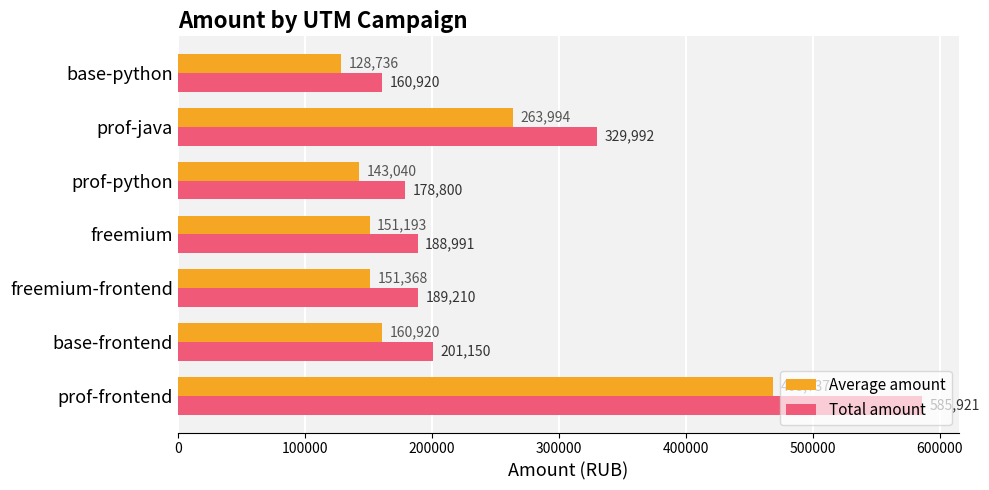

What is the difference between the maximum and minimum values in the Total amount series?

425001.0